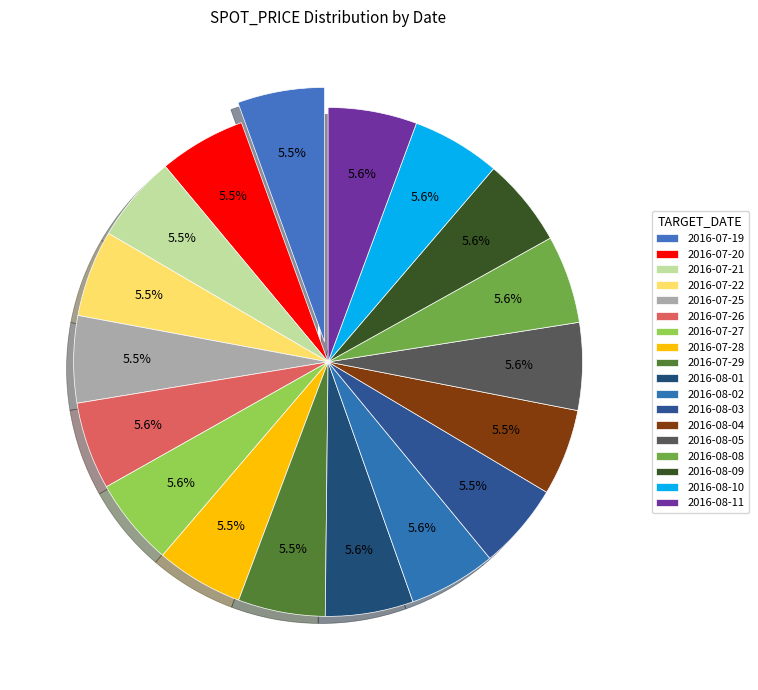

How many segments does this pie chart have?

18